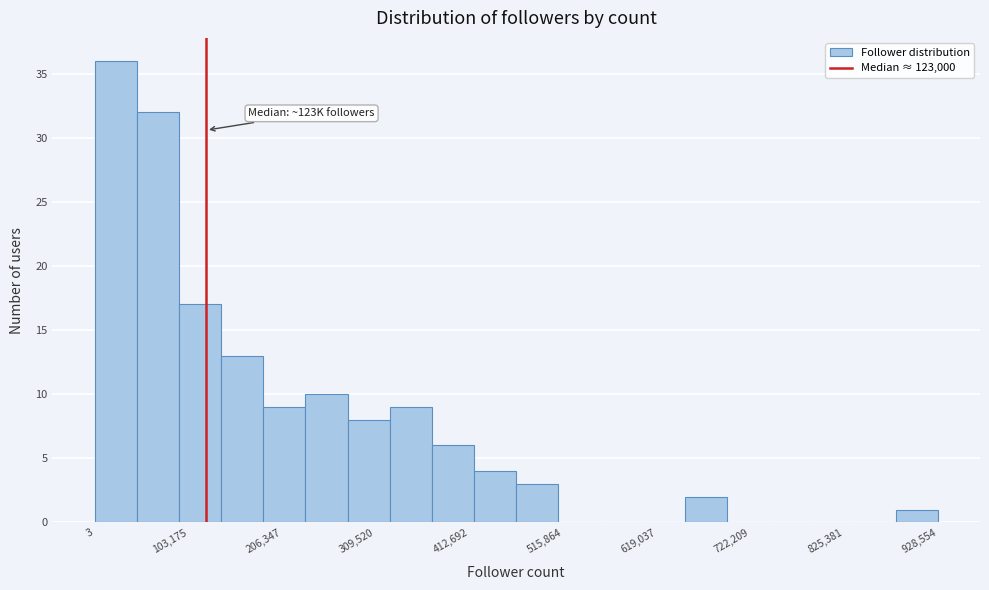

Around what value on the x-axis is the tallest bar? Give the approximate position of its centre, as read against the axis.

20000